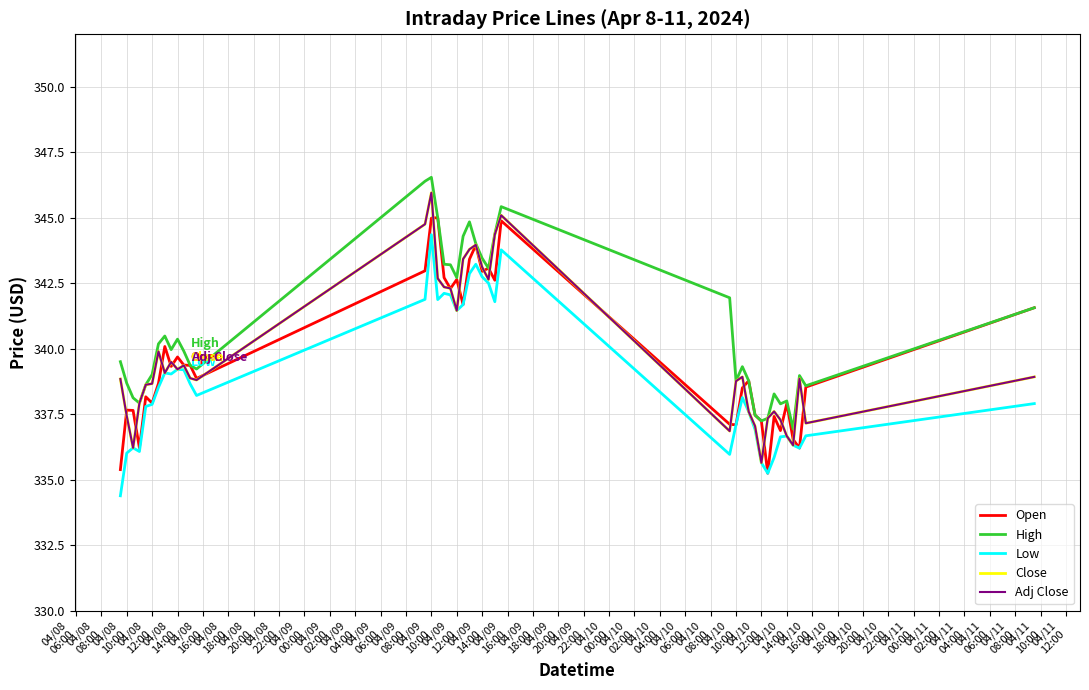

What is the label of the 18th point from the left?

04/09
16:00